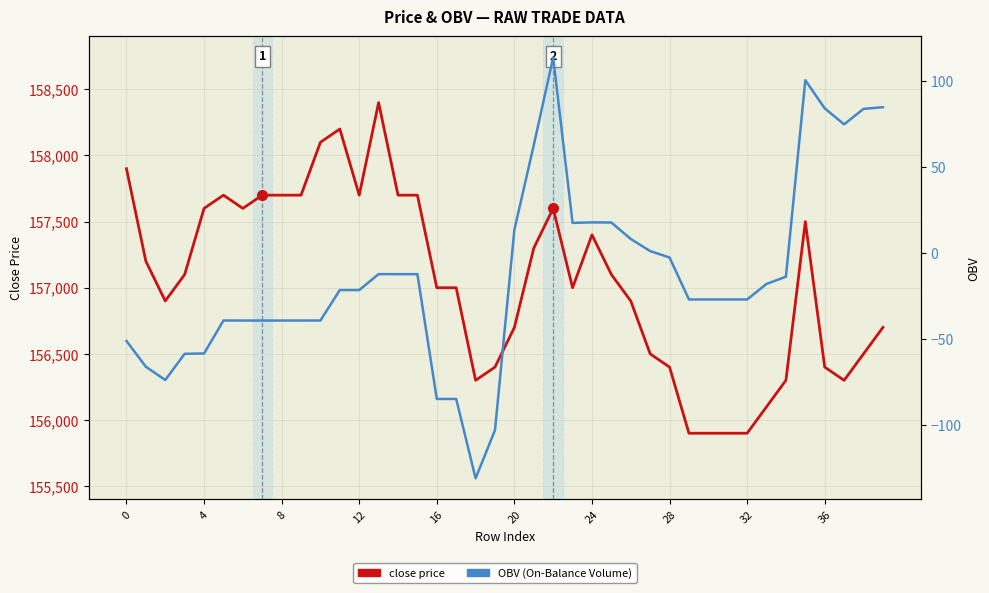

Reading right to left, what are all the values shown in this chart?

close price: 156700.0	156500.0	156300.0	156400.0	157500.0	156300.0	156100.0	155900.0	155900.0	155900.0	155900.0	156400.0	156500.0	156900.0	157100.0	157400.0	157000.0	157600.0	157300.0	156700.0	156400.0	156300.0	157000.0	157000.0	157700.0	157700.0	158400.0	157700.0	158200.0	158100.0	157700.0	157700.0	157700.0	157600.0	157700.0	157600.0	157100.0	156900.0	157200.0	157900.0
OBV: 84.6	83.7	74.7	84.0	100.3	-13.9	-18.1	-27.1	-27.1	-27.1	-27.1	-2.7	1.0	8.0	17.6	17.7	17.4	113.5	62.6	13.4	-103.1	-131.1	-84.9	-84.9	-12.4	-12.4	-12.4	-21.7	-21.7	-39.4	-39.4	-39.4	-39.4	-39.4	-39.4	-58.5	-58.7	-73.9	-66.2	-51.3